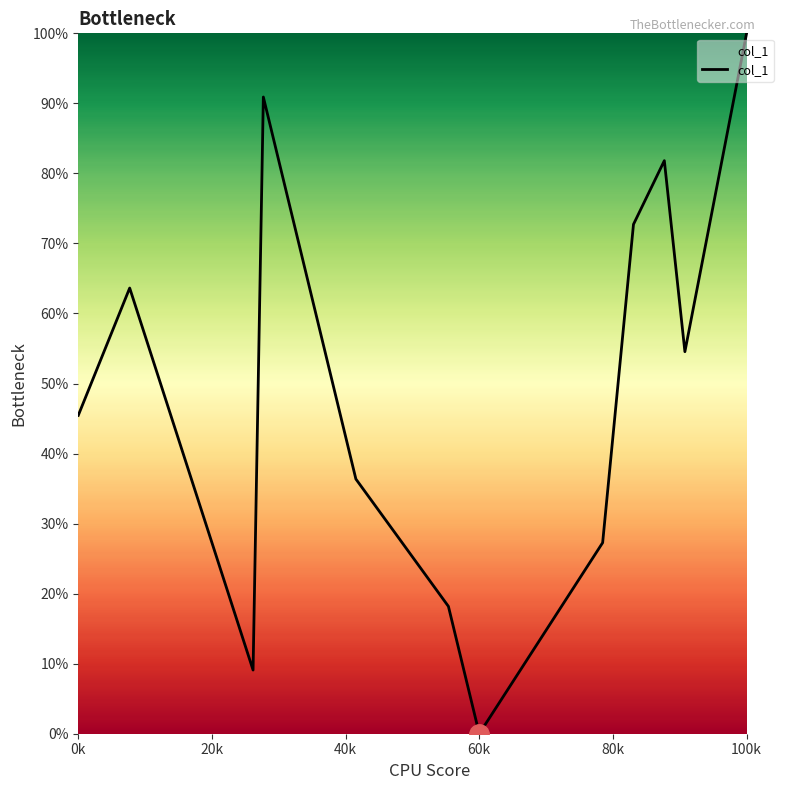

What is the difference between the maximum and minimum values?

100.0